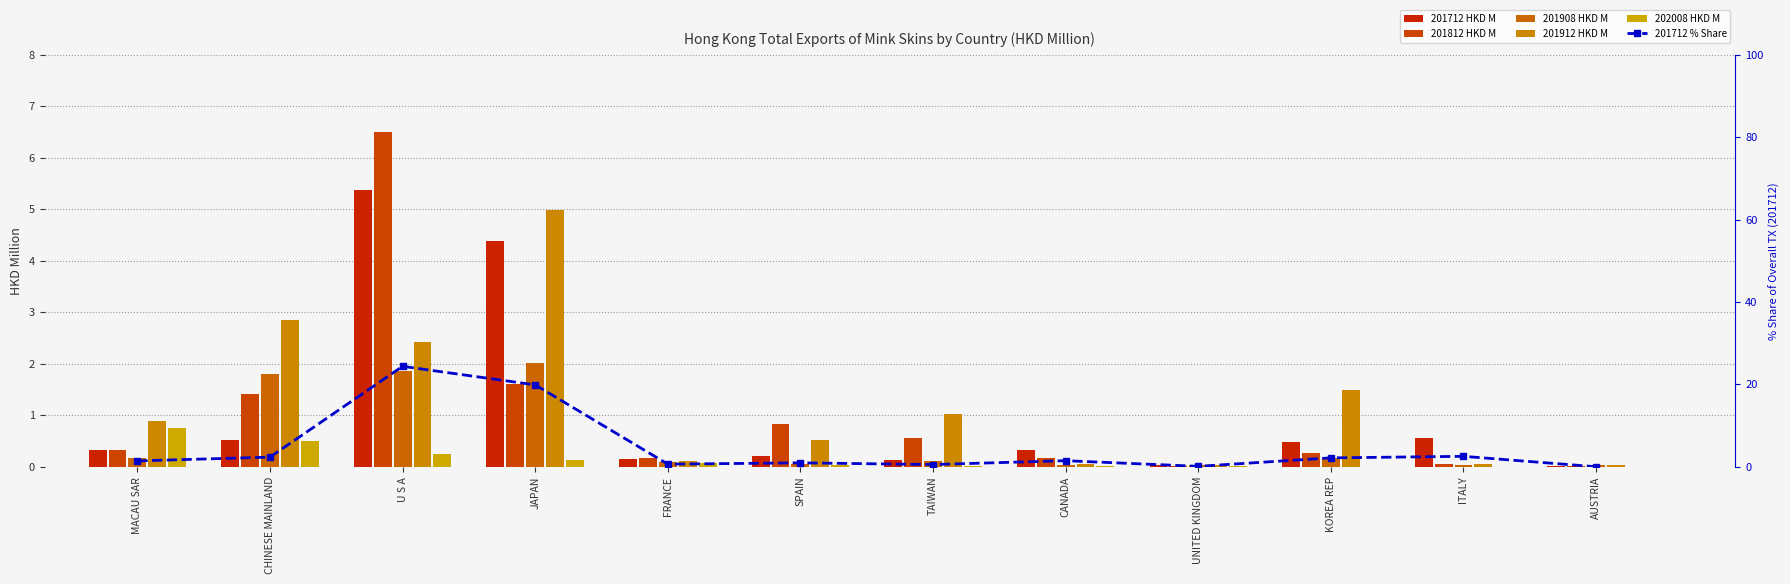

What are all the series names shown in the legend?

201712 HKD M, 201812 HKD M, 201908 HKD M, 201912 HKD M, 202008 HKD M, 201712 % Share